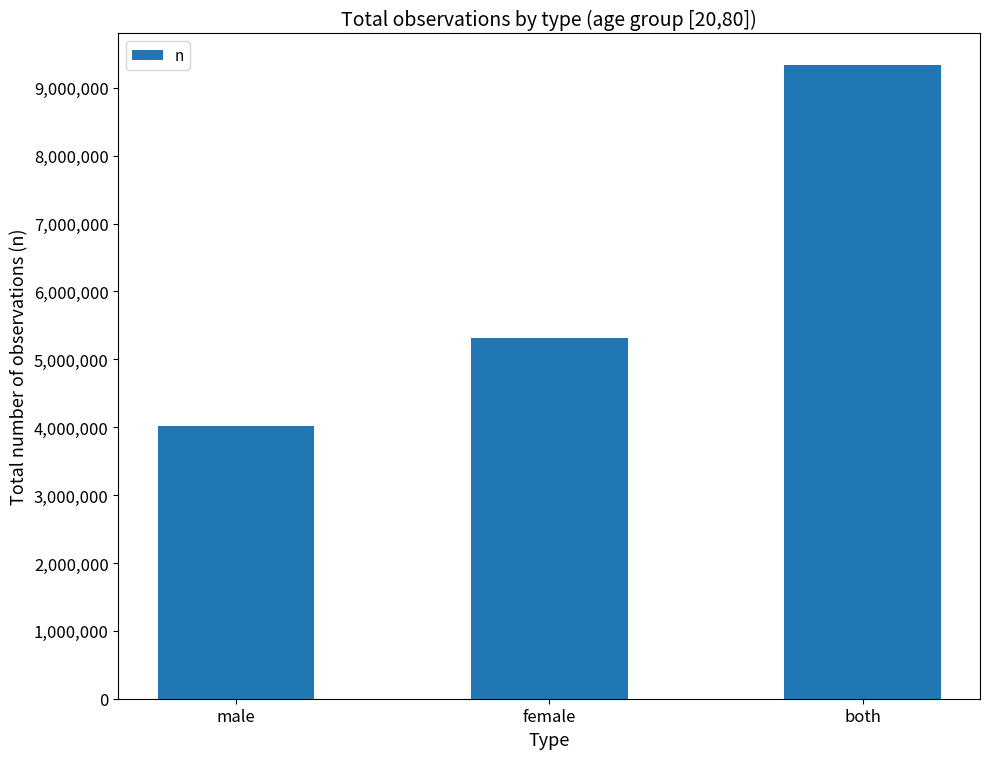

What is the sum of the values at male and both?

13349880